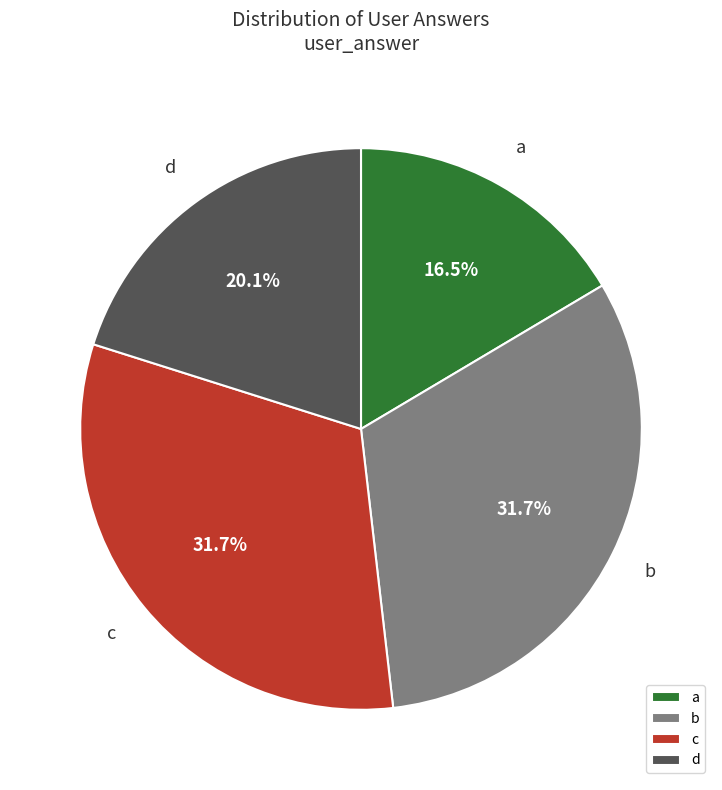

Which slice is the smallest?

a